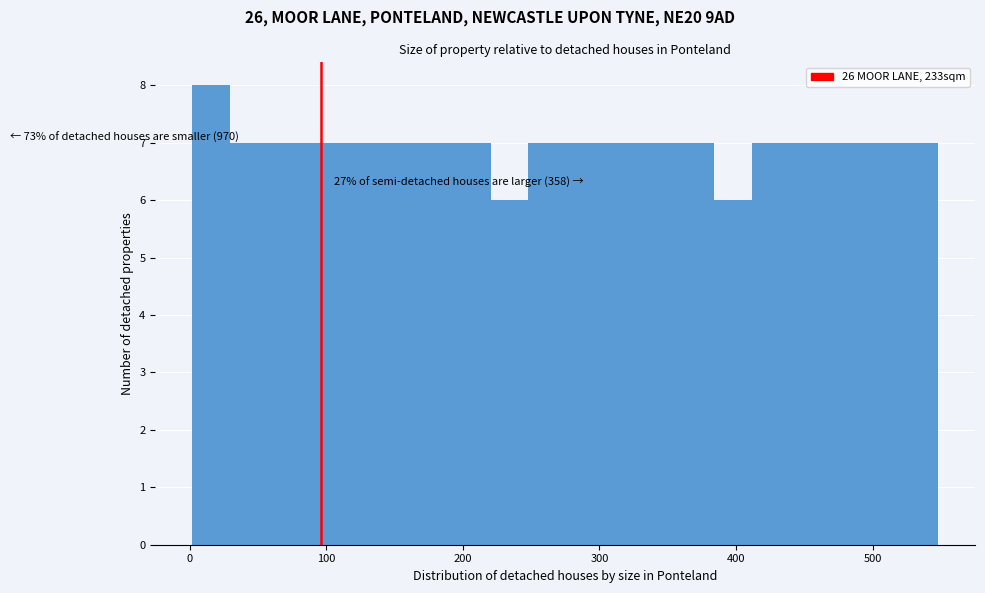

Read against the x-axis, roughly where is the centre of the tallest bar?

20